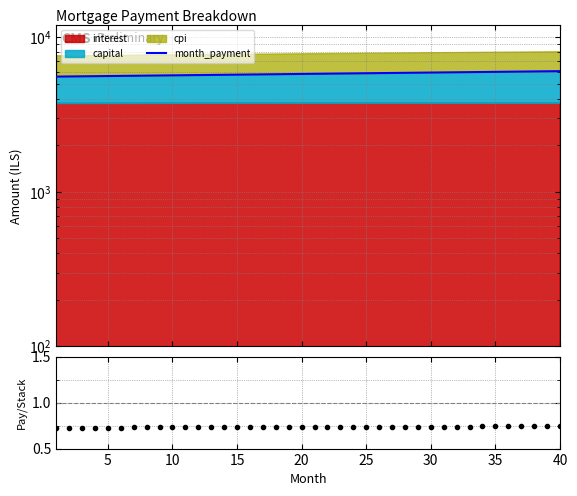

At which label does month_payment first exceed 5806?

20